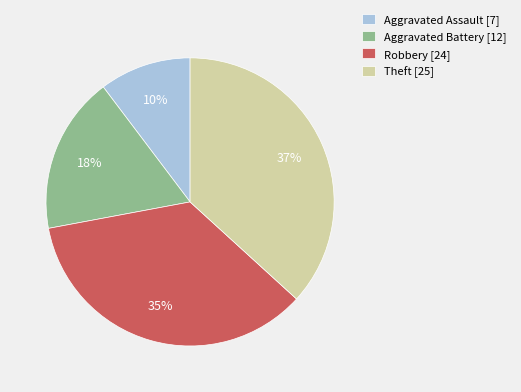

Which category has the biggest portion of the pie?

Theft